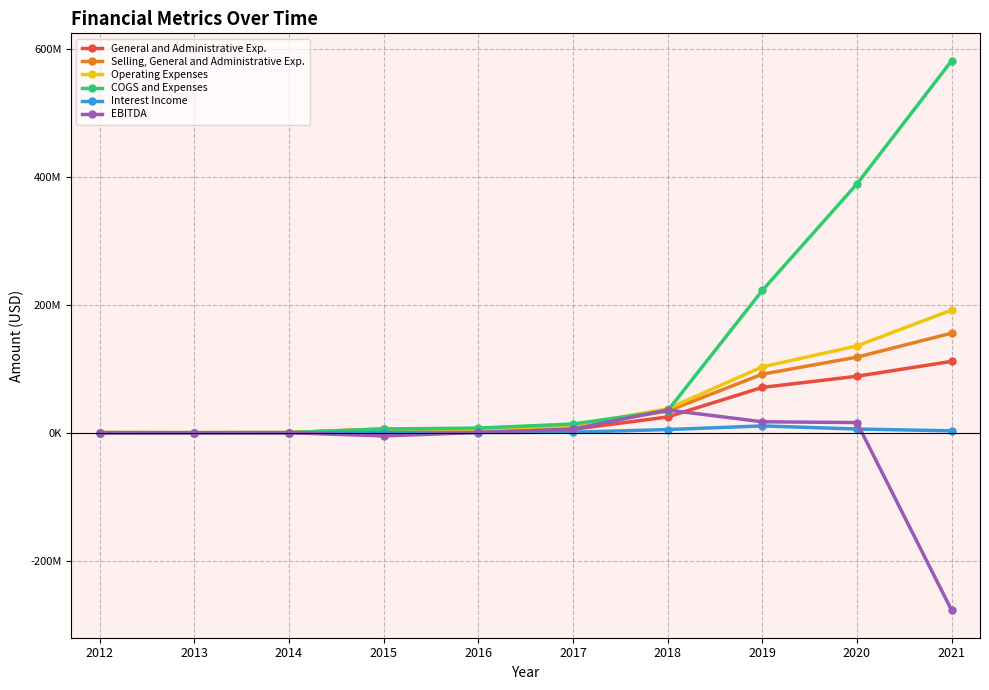

In General and Administrative Exp., how many points are lower than both neighbors (excluding endpoints)?

2